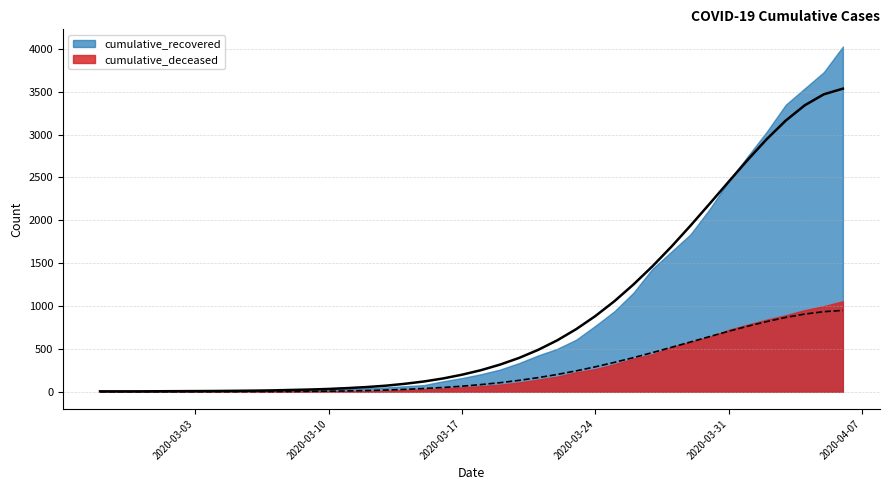

What is the sum of all cumulative_recovered values?

35749